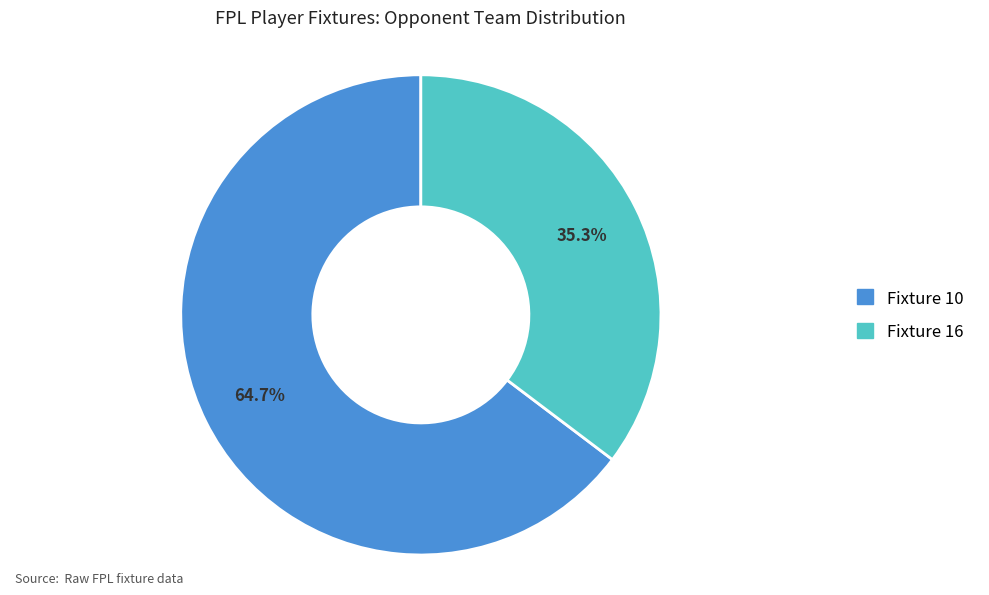

To the nearest percent, what percentage of the pie is Fixture 10?

65%